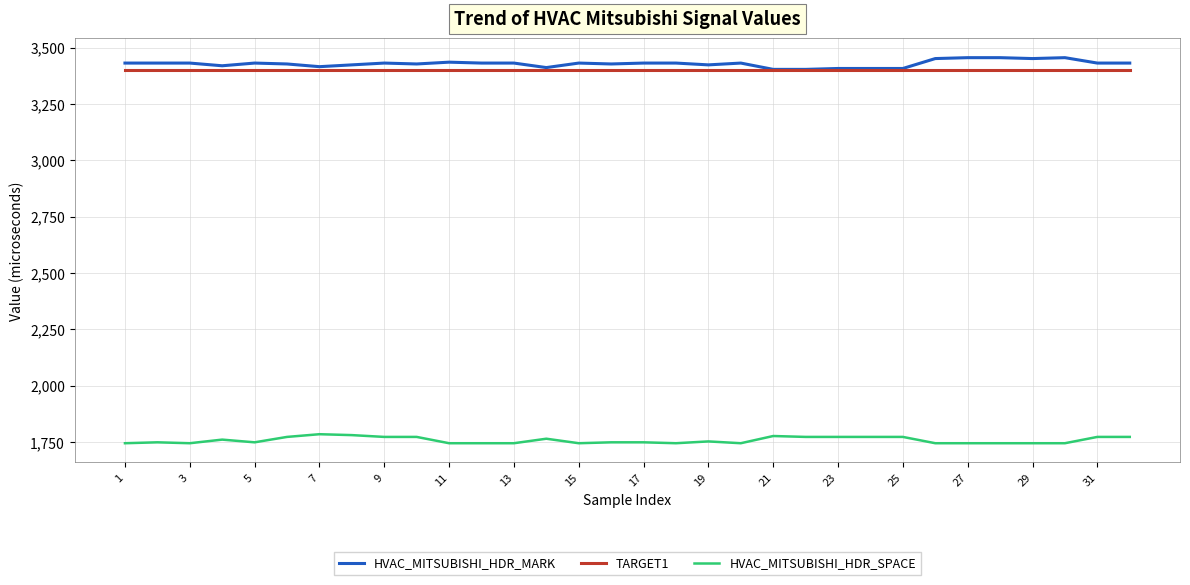

What is the difference between the maximum and second lowest values in the HVAC_MITSUBISHI_HDR_SPACE series?

40